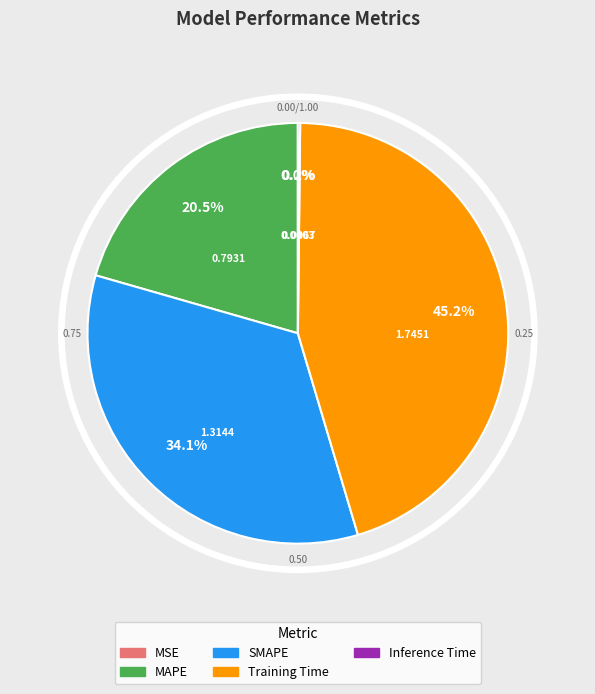

What is the largest slice in the pie chart?

Training Time